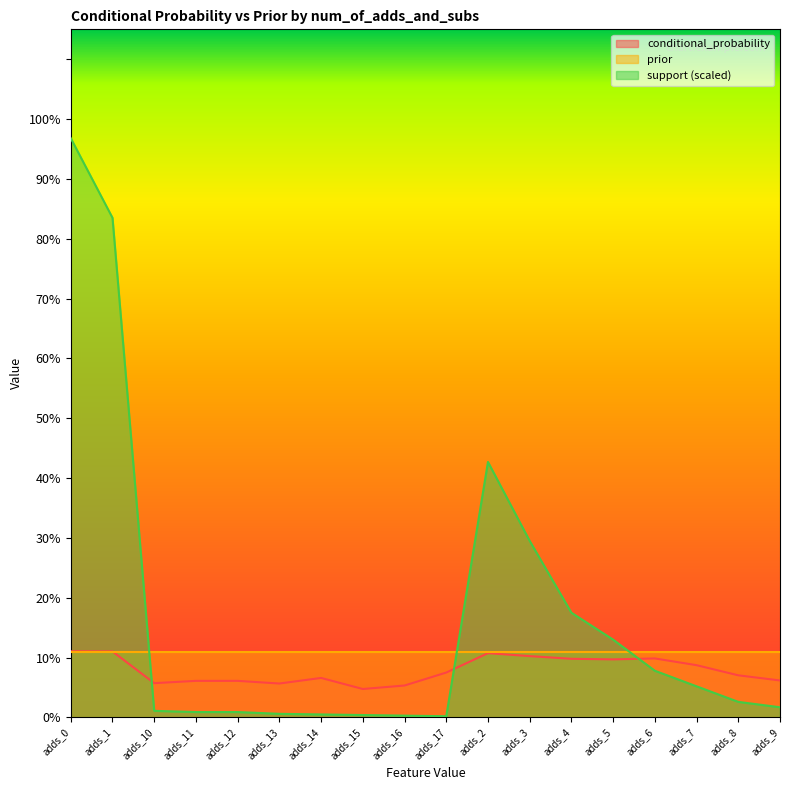

At which label does support_scaled reach its peak?

adds_0